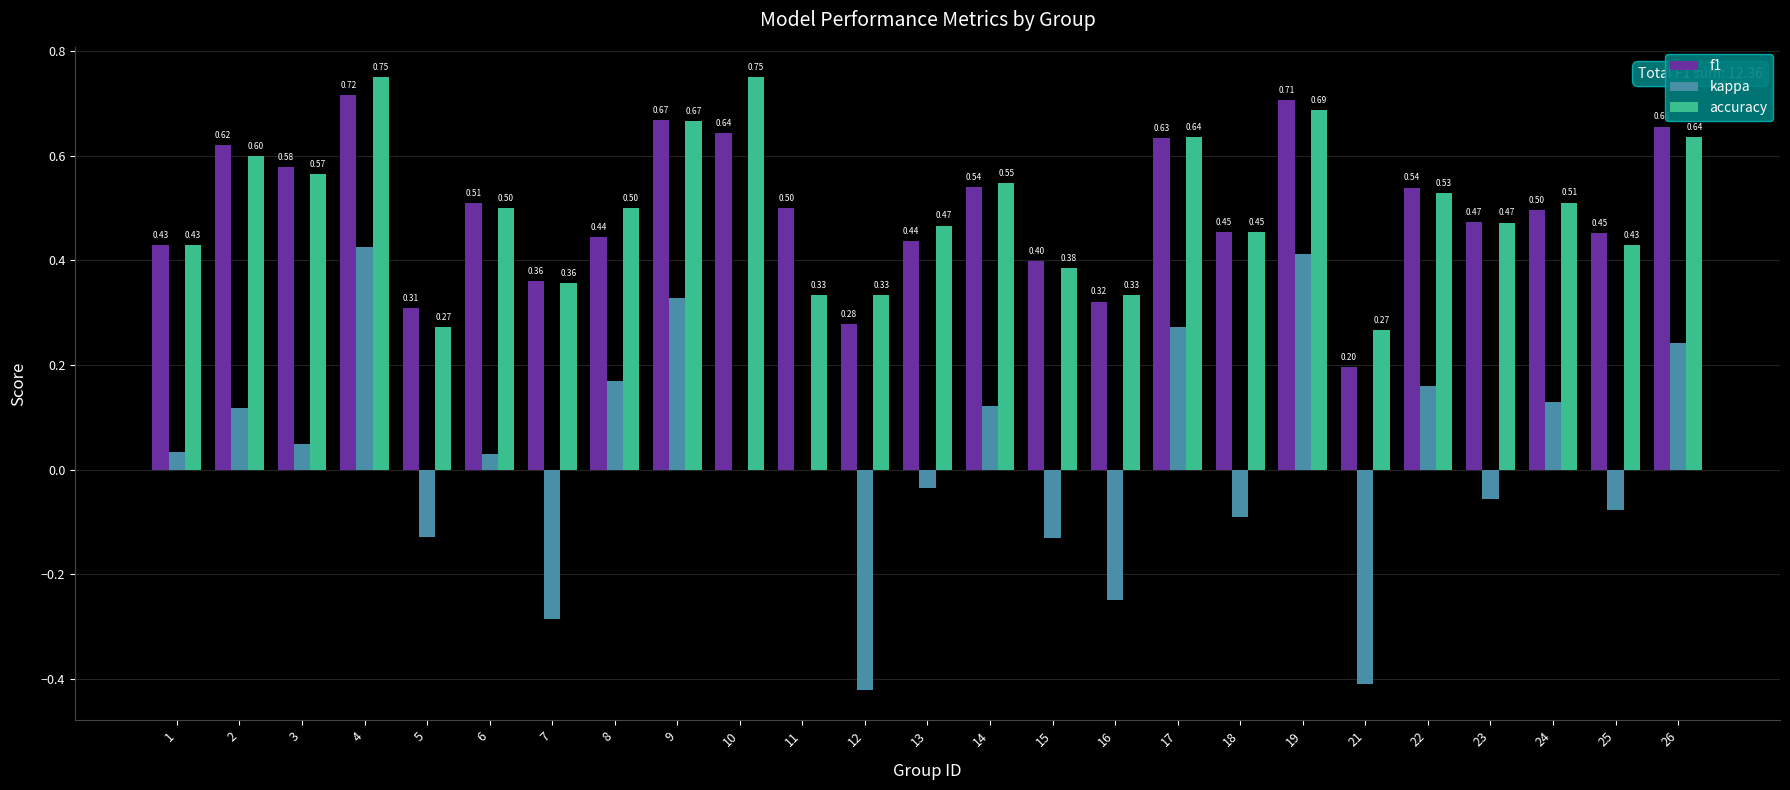

True or false: accuracy has a value of 0.6 at 2.

True